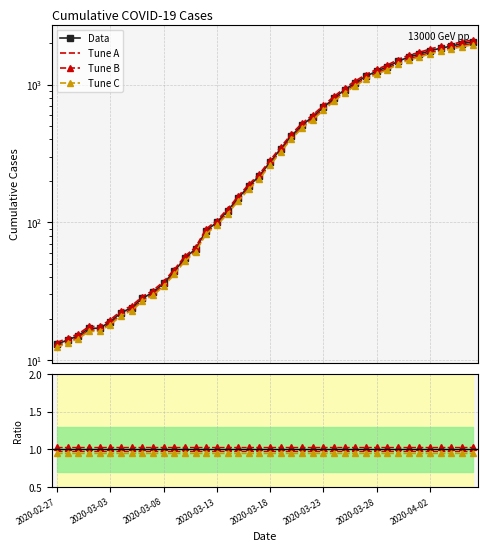

Reading right to left, list all the values displayed in this chart.

2020-04-06=2047	2020-04-05=1985	2020-04-04=1906	2020-04-03=1839	2020-04-02=1762	2020-04-01=1664	2020-03-31=1588	2020-03-30=1476	2020-03-29=1347	2020-03-28=1254	2020-03-27=1150	2020-03-26=1033	2020-03-25=918	2020-03-24=797	2020-03-23=685	2020-03-22=584	2020-03-21=509	2020-03-20=425	2020-03-19=342	2020-03-18=274	2020-03-17=218	2020-03-16=183	2020-03-15=150	2020-03-14=121	2020-03-13=100	2020-03-12=87	2020-03-11=64	2020-03-10=55	2020-03-09=44	2020-03-08=36	2020-03-07=31	2020-03-06=28	2020-03-05=24	2020-03-04=22	2020-03-03=19	2020-03-02=17	2020-03-01=17	2020-02-29=15	2020-02-28=14	2020-02-27=13